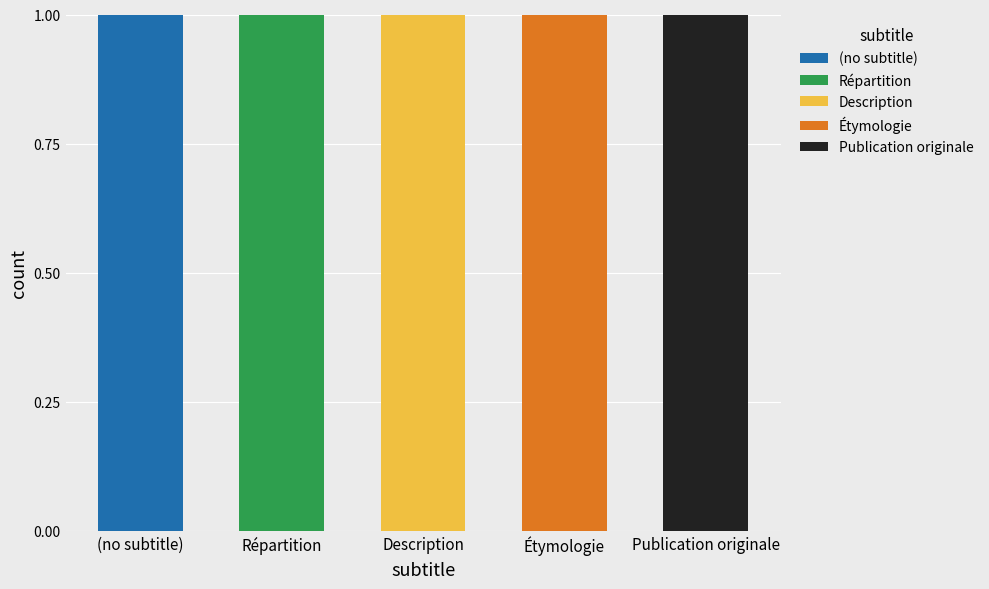

Which label corresponds to the largest value in the chart?

(no subtitle)